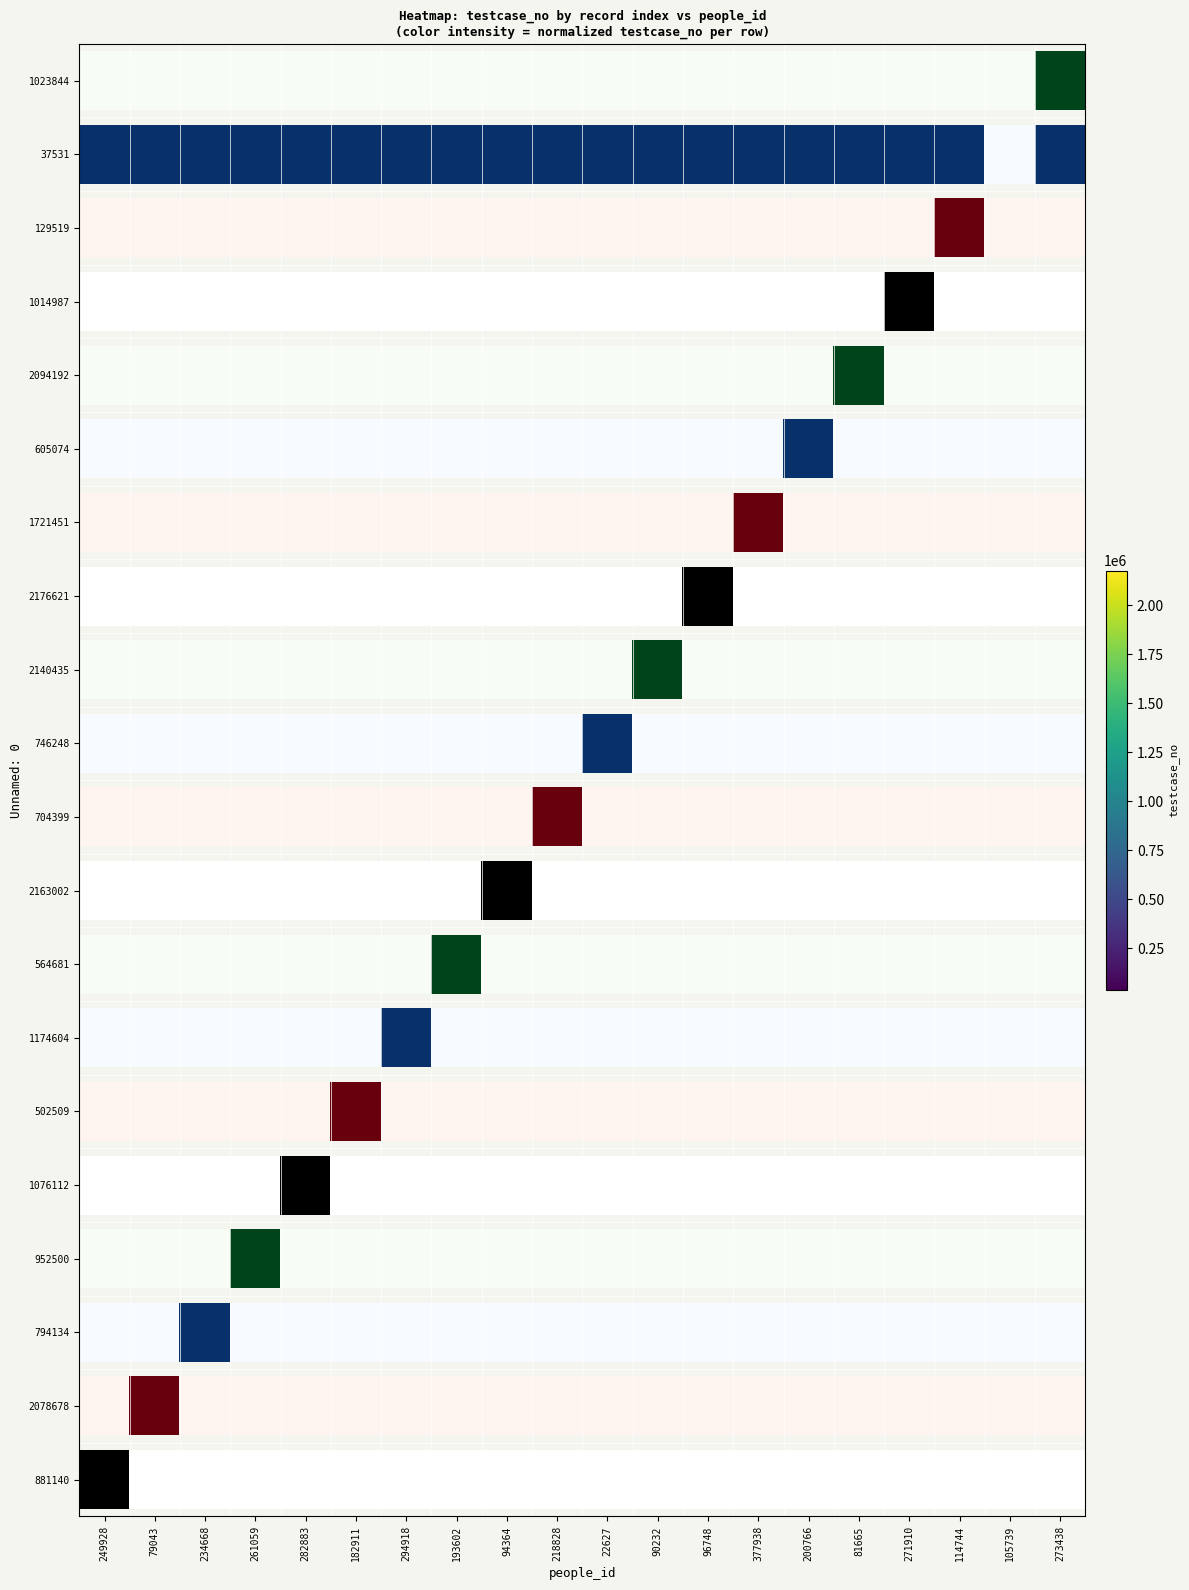

What is the difference between the maximum and minimum values?

1